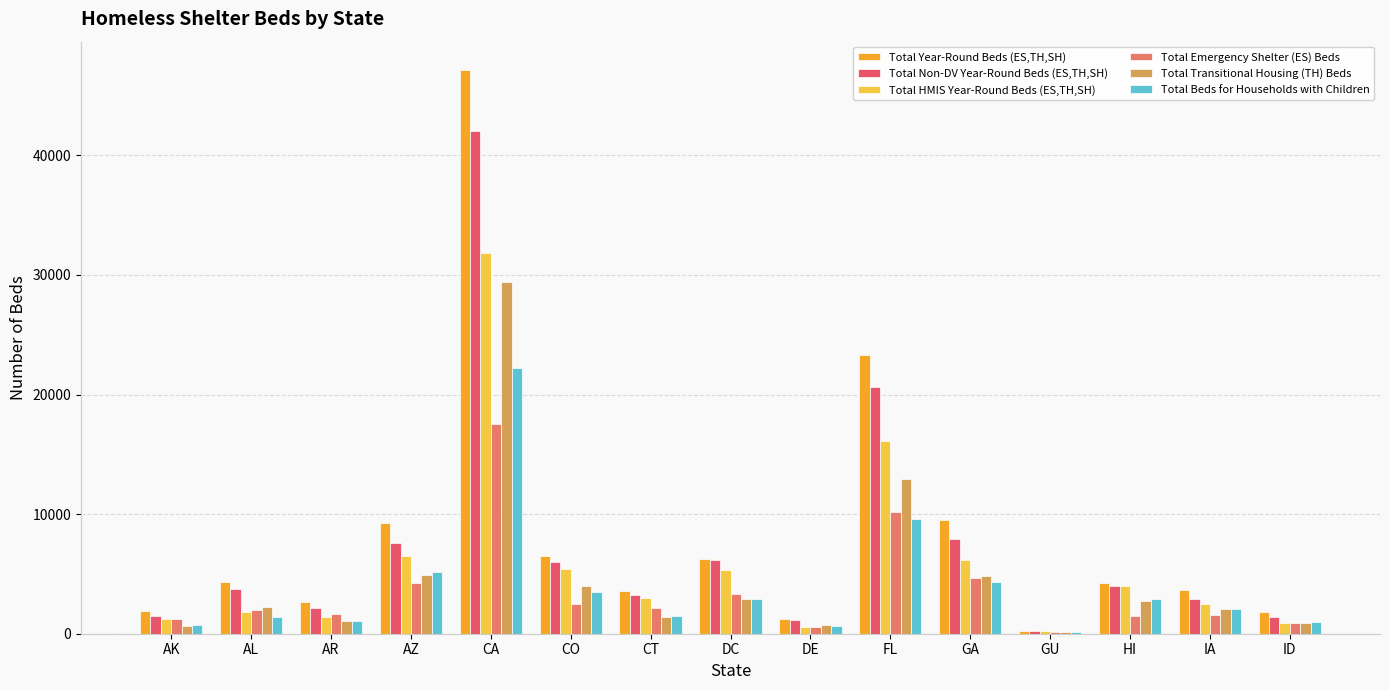

Reading left to right, what are all the values shown in this chart?

Total Year-Round Beds (ES,TH,SH): 1877	4297	2662	9238	47144	6536	3539	6243	1239	23272	9534	259	4230	3627	1795
Total Non-DV Year-Round Beds (ES,TH,SH): 1453	3752	2124	7556	42050	5960	3261	6161	1166	20589	7891	206	4021	2932	1438
Total HMIS Year-Round Beds (ES,TH,SH): 1213	1807	1373	6511	31842	5444	3026	5312	603	16088	6129	194	3998	2496	912
Total Emergency Shelter (ES) Beds: 1191	2016	1610	4271	17541	2495	2158	3317	529	10162	4668	109	1490	1540	927
Total Transitional Housing (TH) Beds: 686	2247	1052	4927	29429	4016	1381	2926	700	12932	4846	150	2715	2087	868
Total Beds for Households with Children: 743	1419	1037	5148	22244	3507	1518	2882	610	9613	4345	181	2939	2090	948